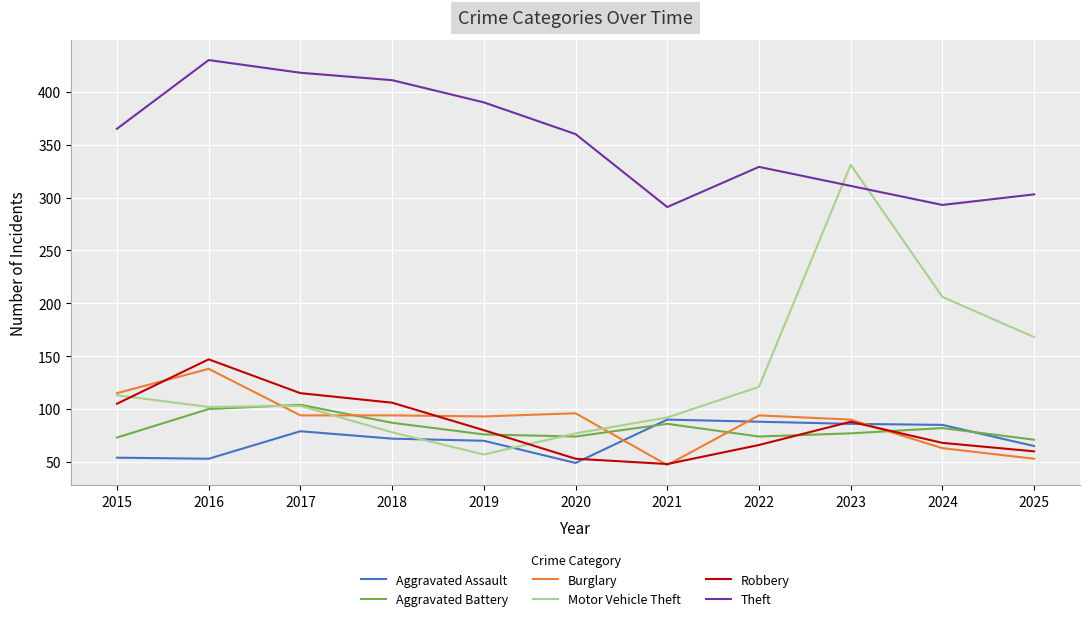

Which label corresponds to the largest value in the chart?

2016